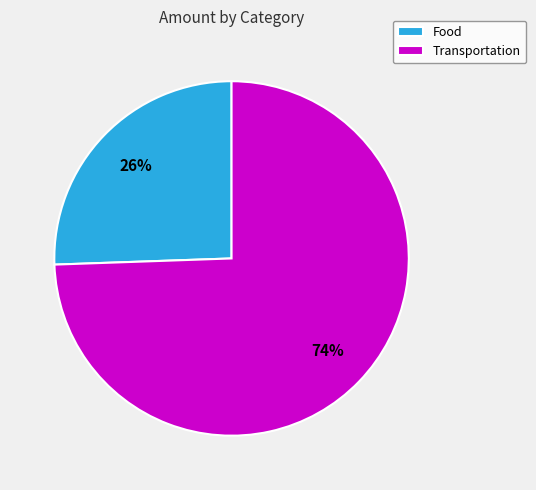

How many segments does this pie chart have?

2